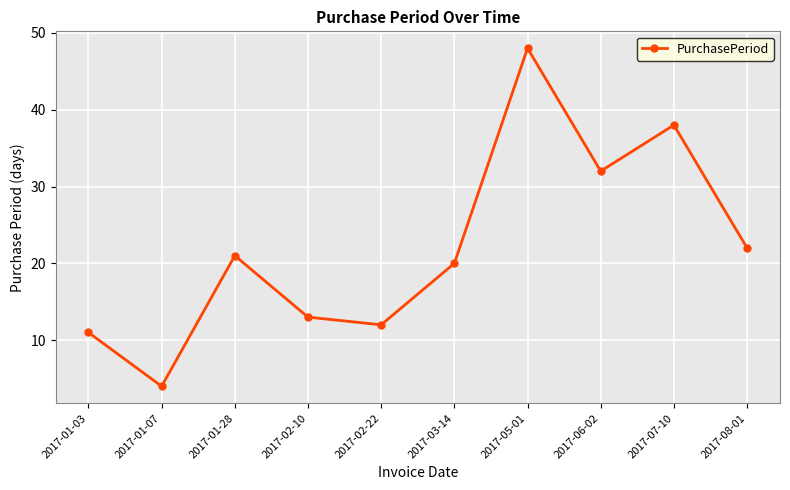

Reading right to left, transcribe all the data shown in this chart.

22	38	32	48	20	12	13	21	4	11